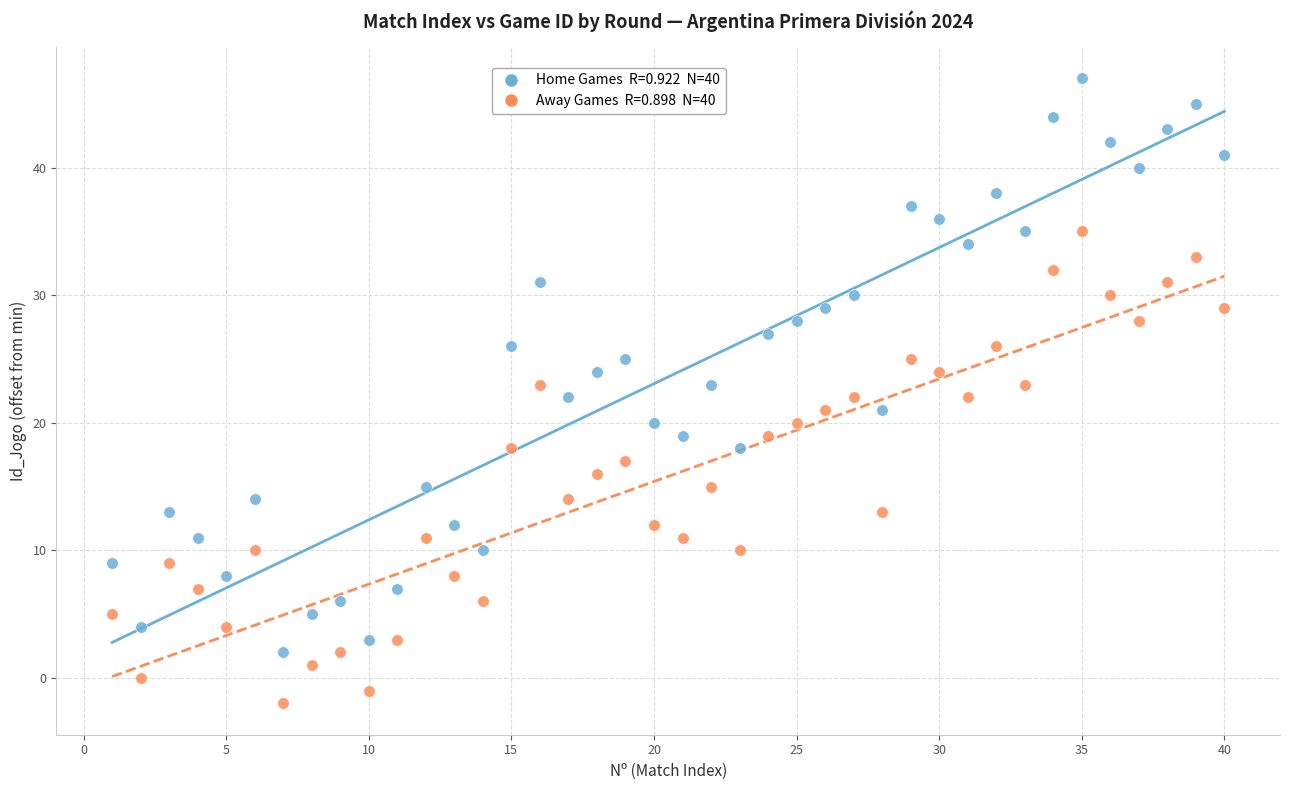

Across all data points, what is the range of X values (max minus min)?

39